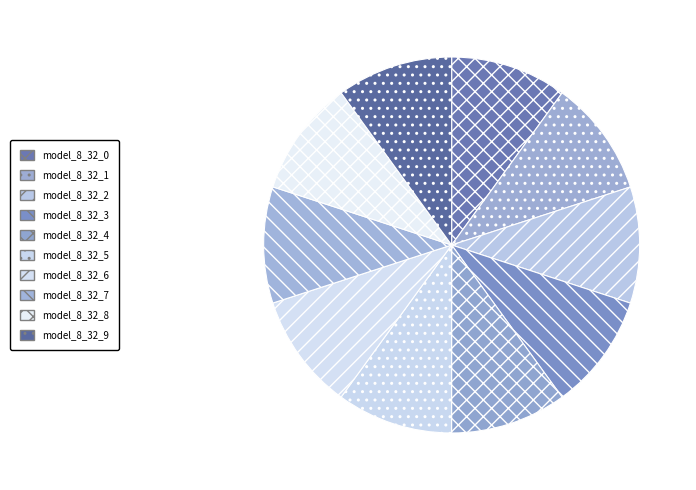

How many slices are in this pie chart?

10